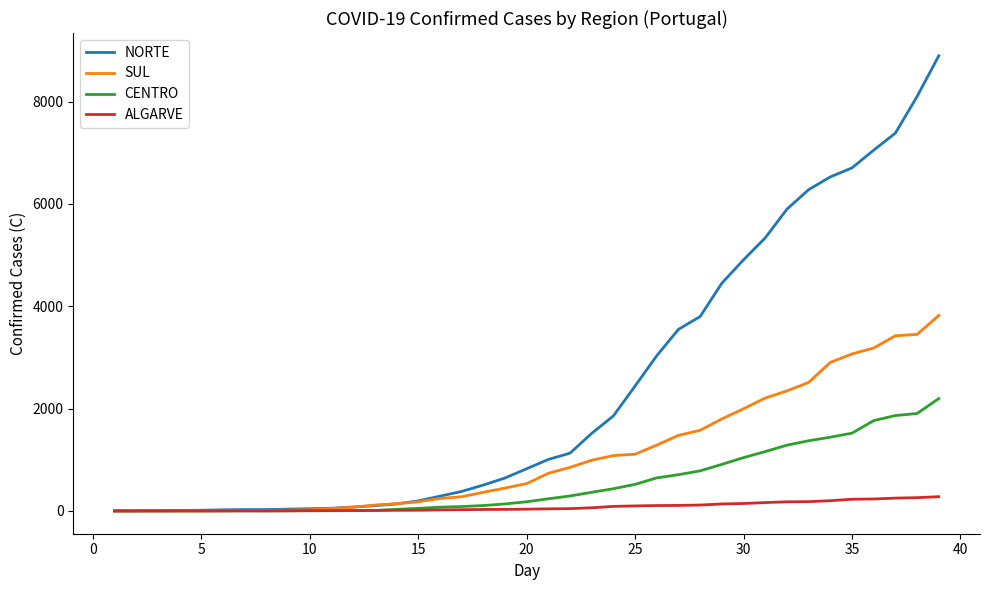

What is the greatest value displayed?

8897